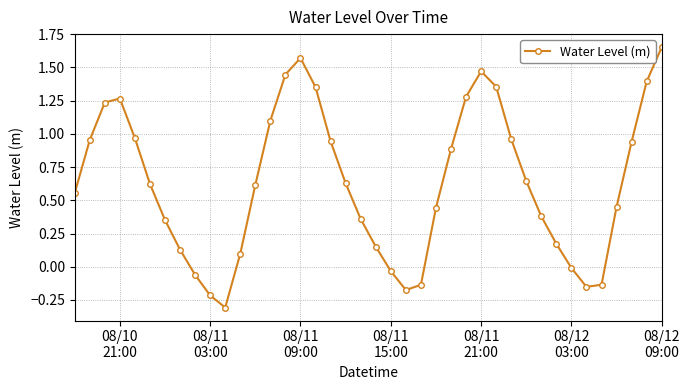

What is the difference between the maximum and second lowest values?

1.9